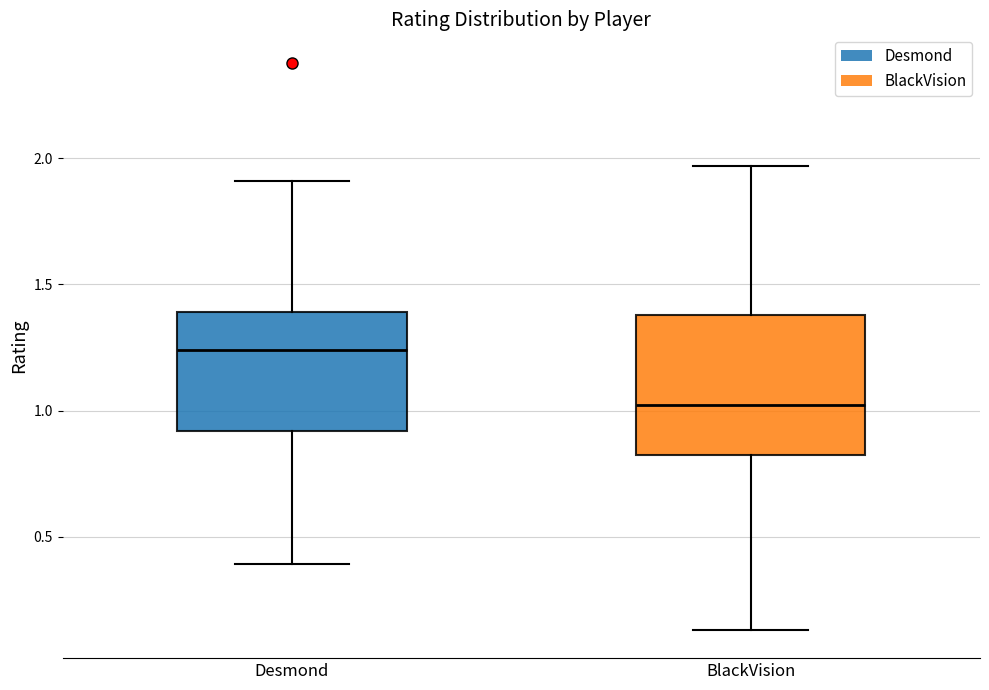

Where does the upper whisker of the box for BlackVision end on the y-axis? The values are not printed on the chart, so give them approximately, as read against the axis.

1.95